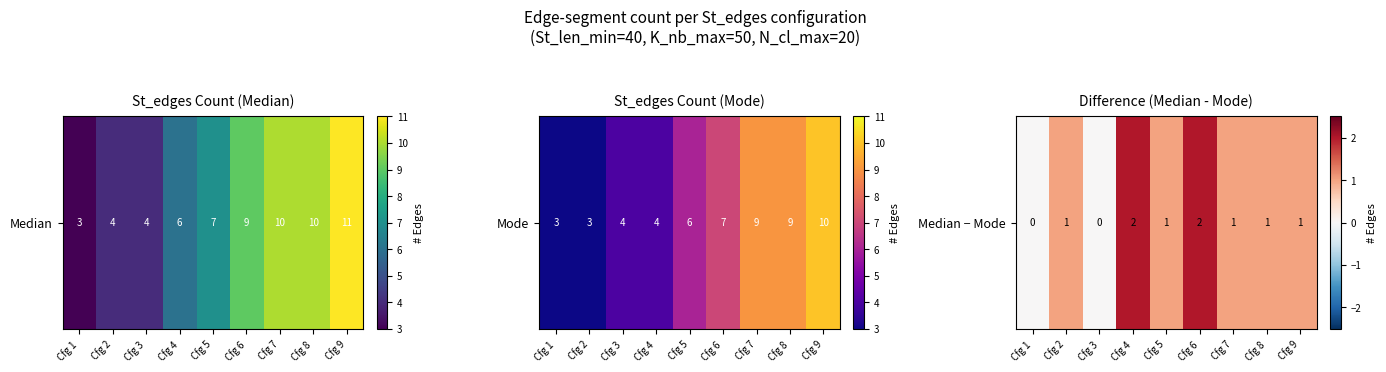

Reading right to left, what are all the values shown in this chart?

Cfg 9=1	Cfg 8=1	Cfg 7=1	Cfg 6=2	Cfg 5=1	Cfg 4=2	Cfg 3=0	Cfg 2=1	Cfg 1=0